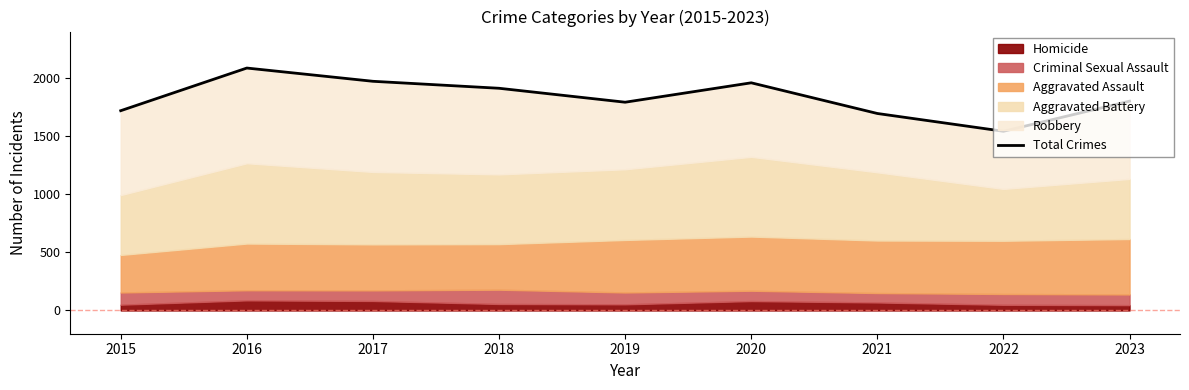

Which has a higher value, 2015 or 2022?

2015